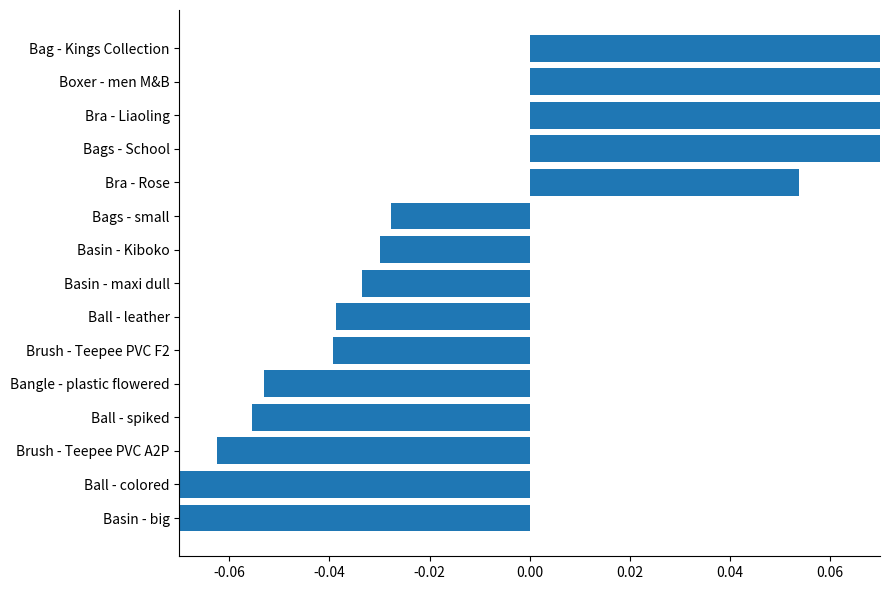

What is the maximum value shown in the chart?

0.2